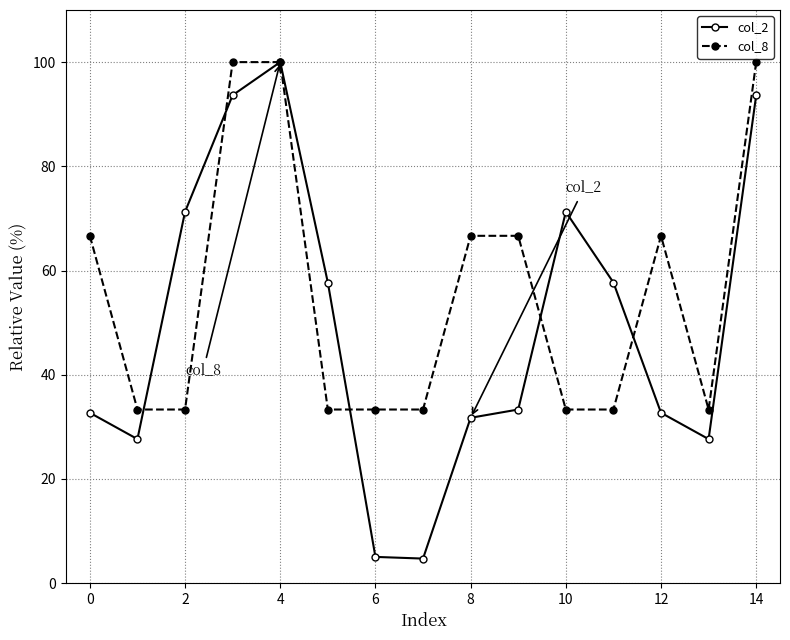

What is the value of the col_2 point at the 12th from the left?

57.7